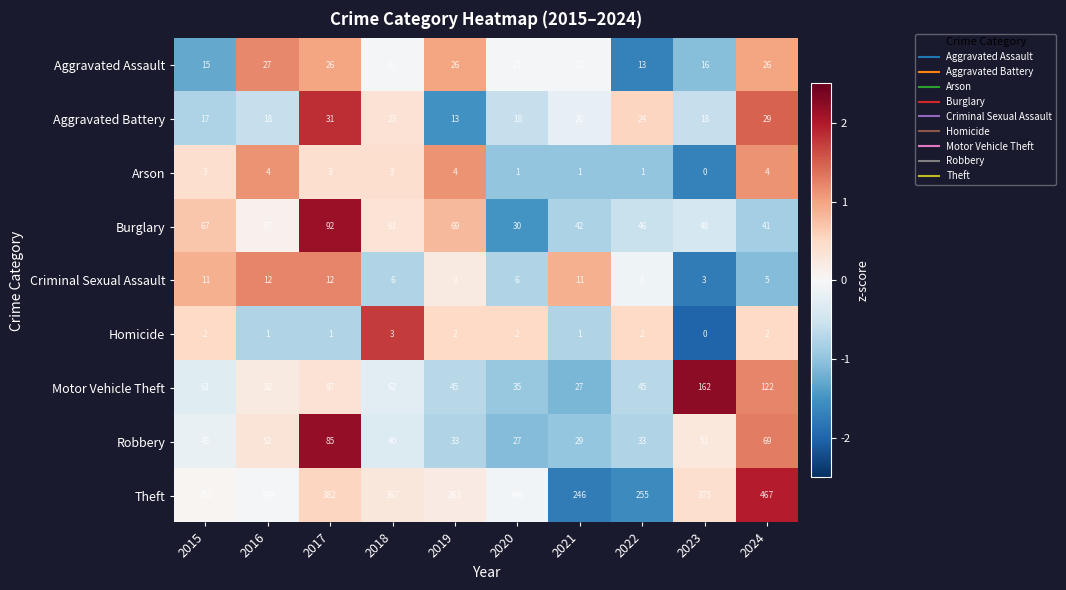

Is it true that Arson equals 4 at 2019?

True